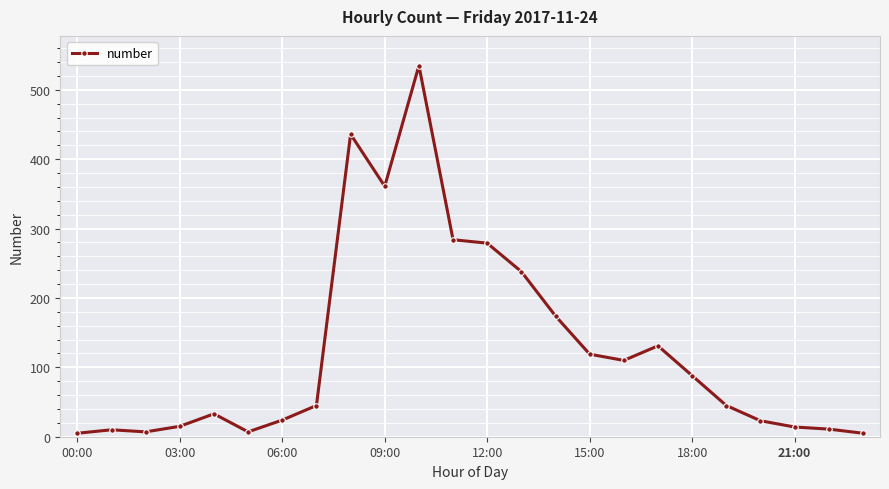

How many lines are shown in the chart?

1